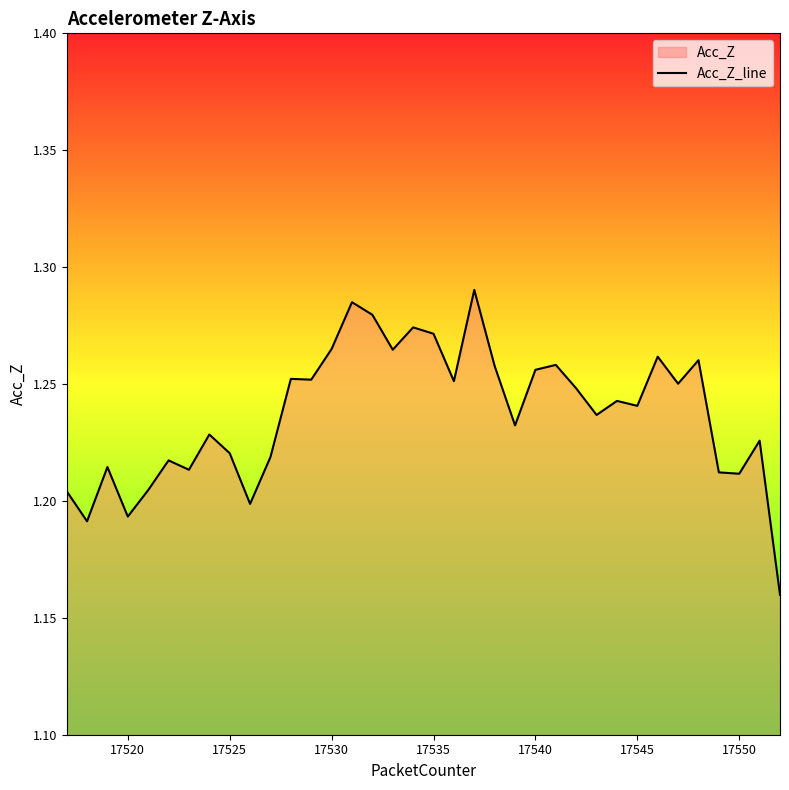

The value at 17530 is 2.0. True or false?

False